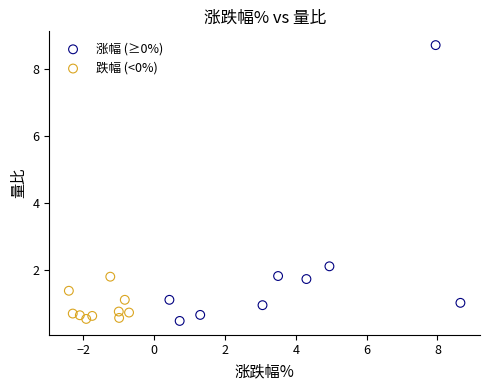

Which series has the widest spread of Y values?

涨幅 (≥0%)